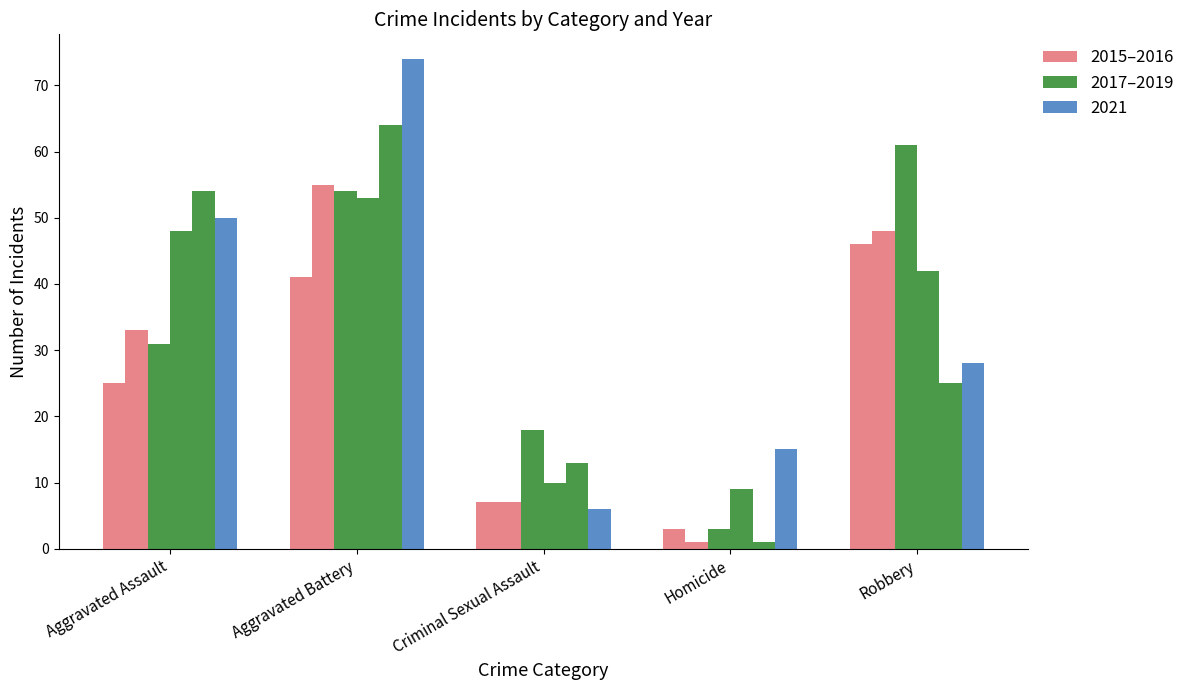

Does the chart contain any negative values?

No